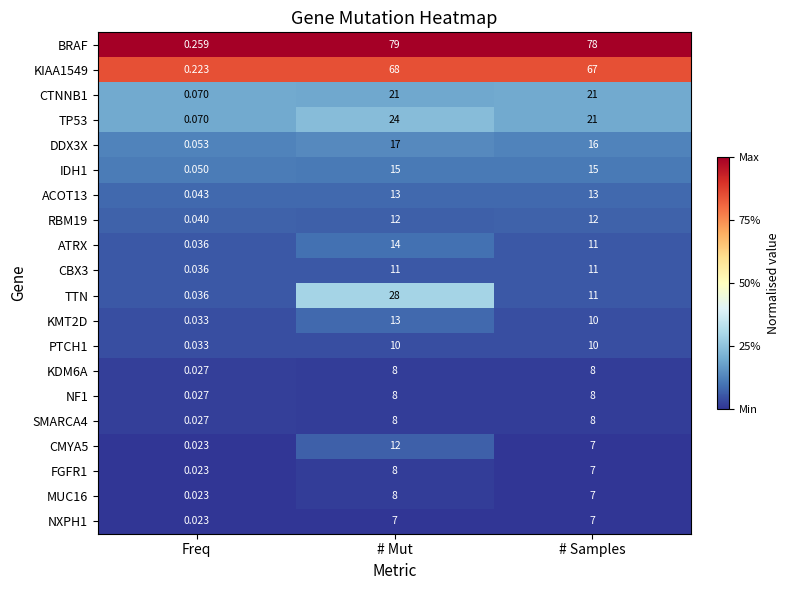

Which series has the largest total across all categories?

BRAF